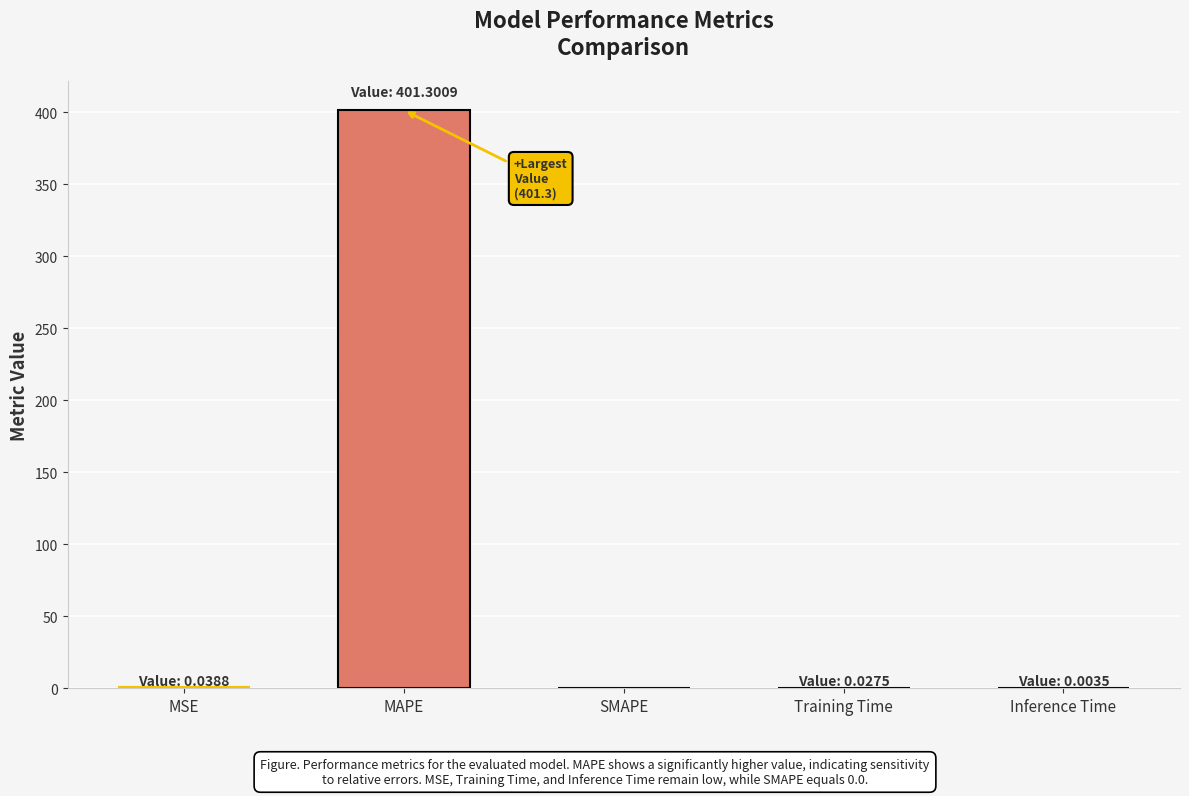

What value does the data have at MAPE?

401.3